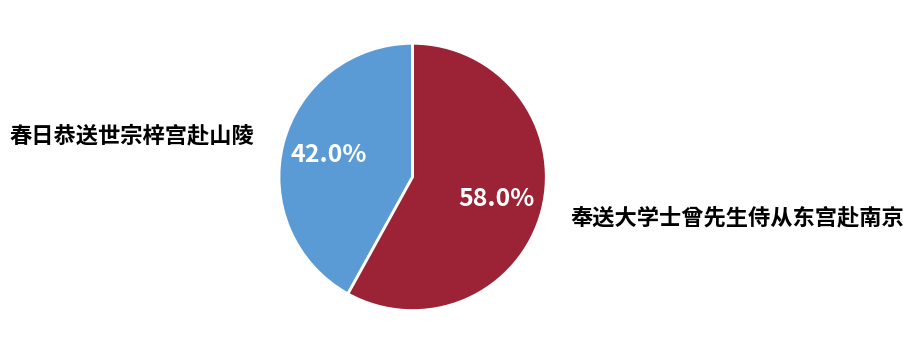

To the nearest percent, what portion does 春日恭送世宗梓宫赴山陵 represent?

42%